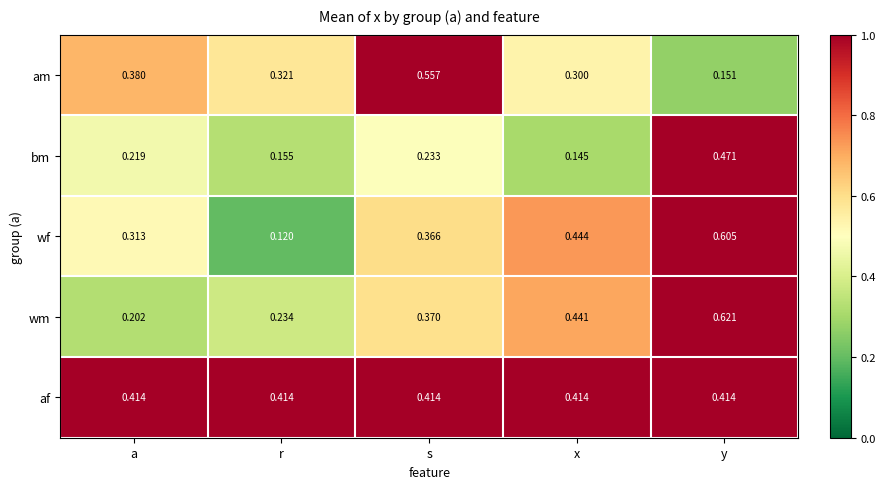

Which category has the highest value in the am series?

s